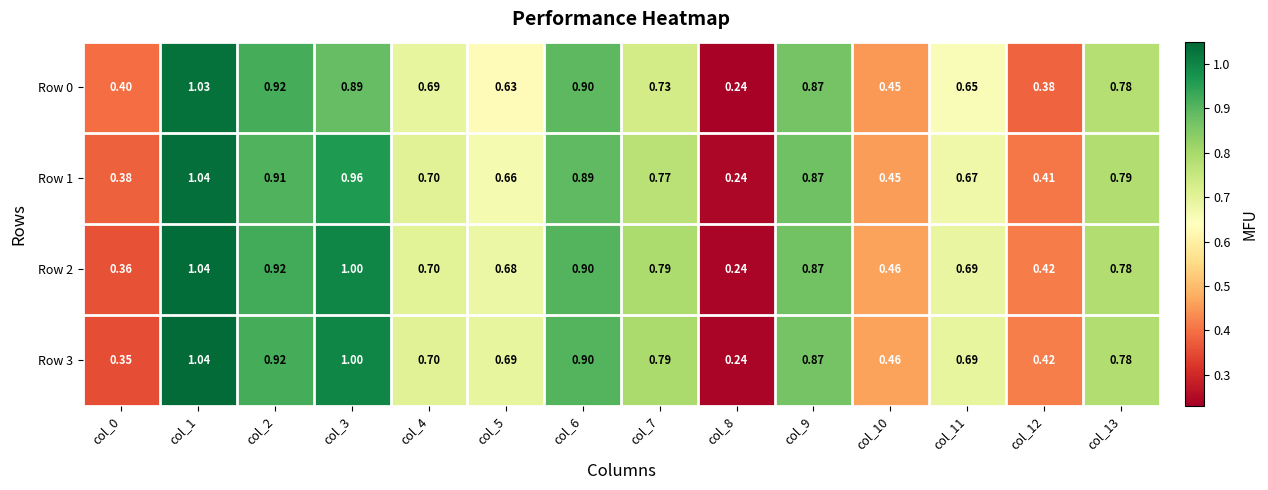

Is the value of Row 0 at col_4 greater than the value of Row 2 at col_0?

Yes